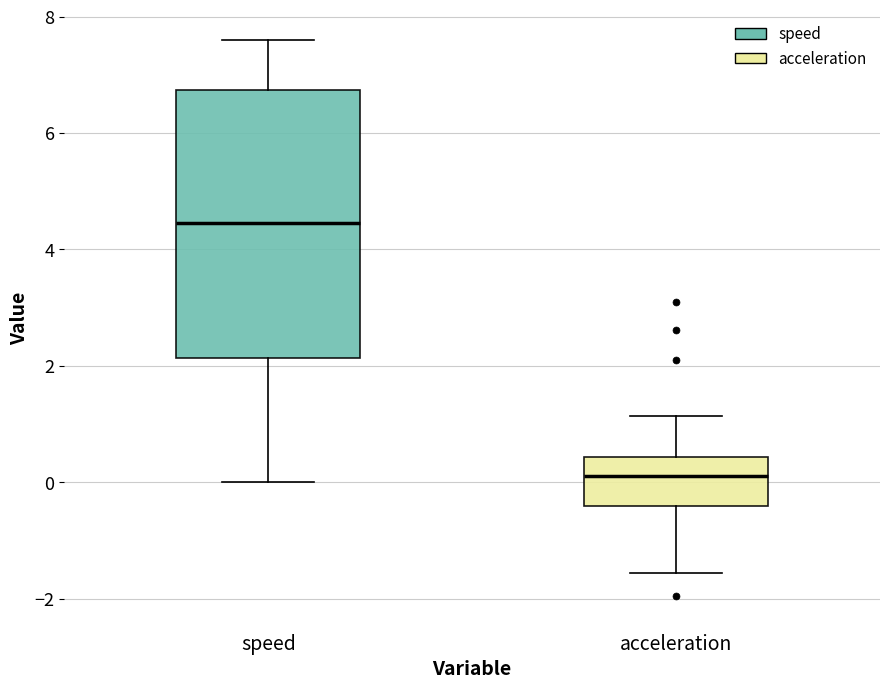

Reading left to right, transcribe this box plot: for each box, give where its median line is, the range the box spans, and where its two whiskers end, as read against the y-axis. The values are not printed on the chart, so give them approximately, as read against the axis.

speed: median 4.4, box 2.2 to 6.8, whiskers 0.0 to 7.6
acceleration: median 0.2, box -0.4 to 0.4, whiskers -1.6 to 1.2